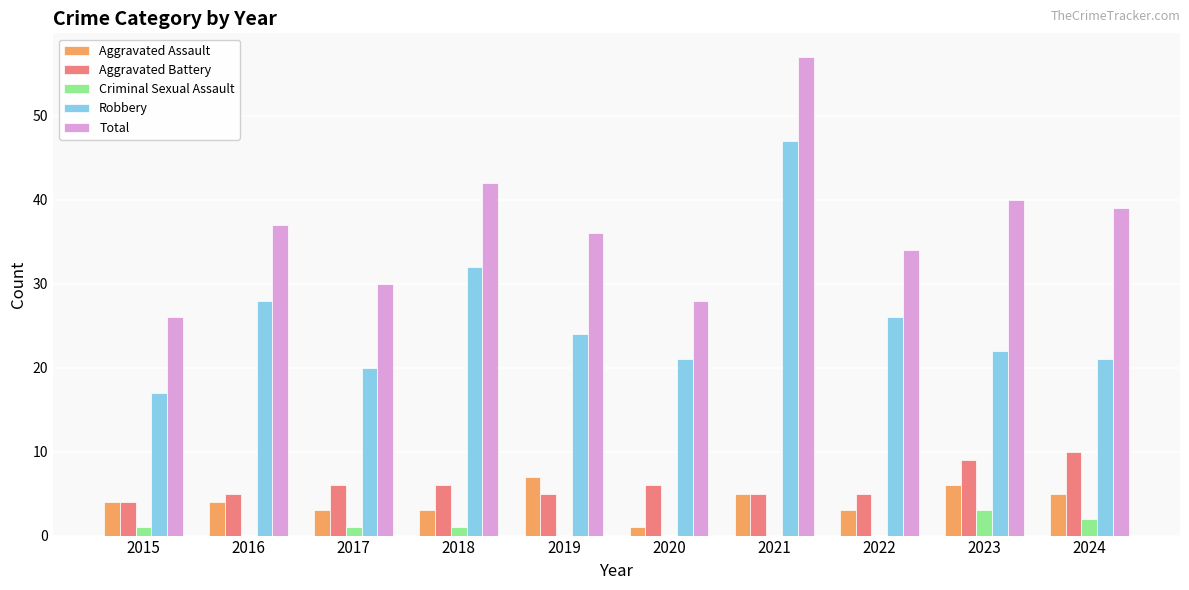

What is the sum of all Robbery values?

258